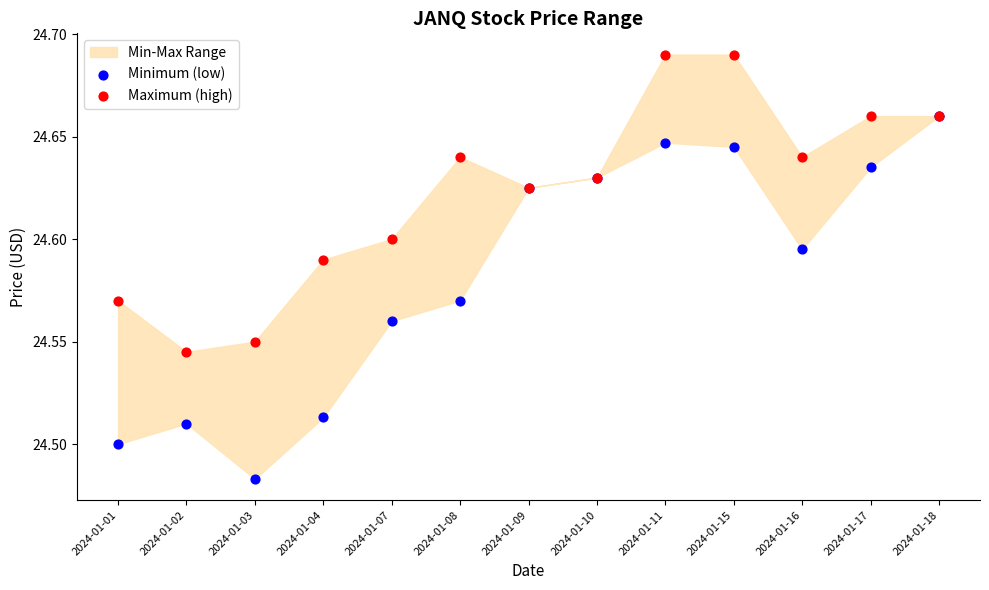

Which series reaches the maximum Y coordinate?

Maximum (high)